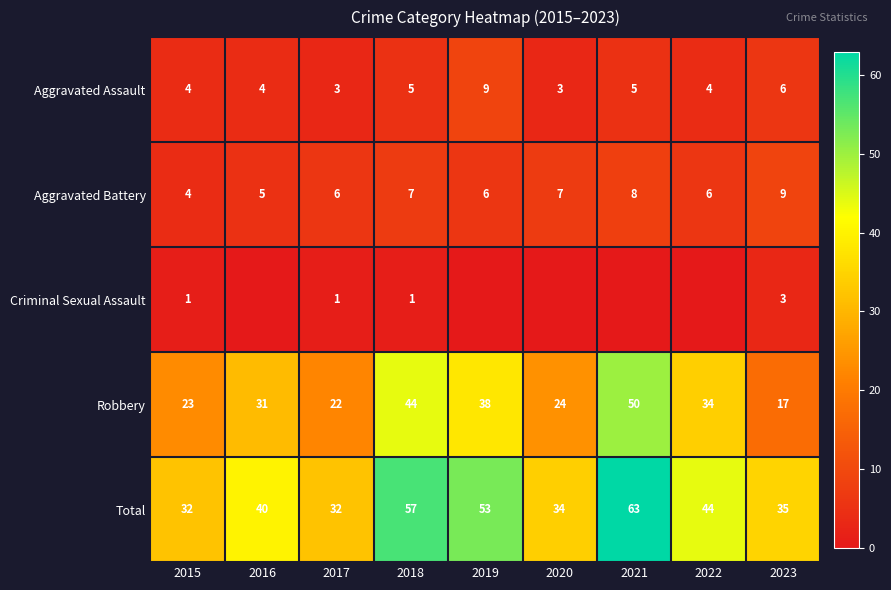

What is the spread (max minus min) of values at 2023?

32